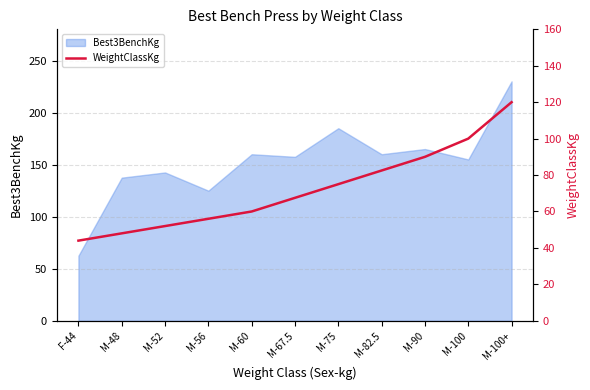

At which category does the chart reach its peak across all series?

M-100+